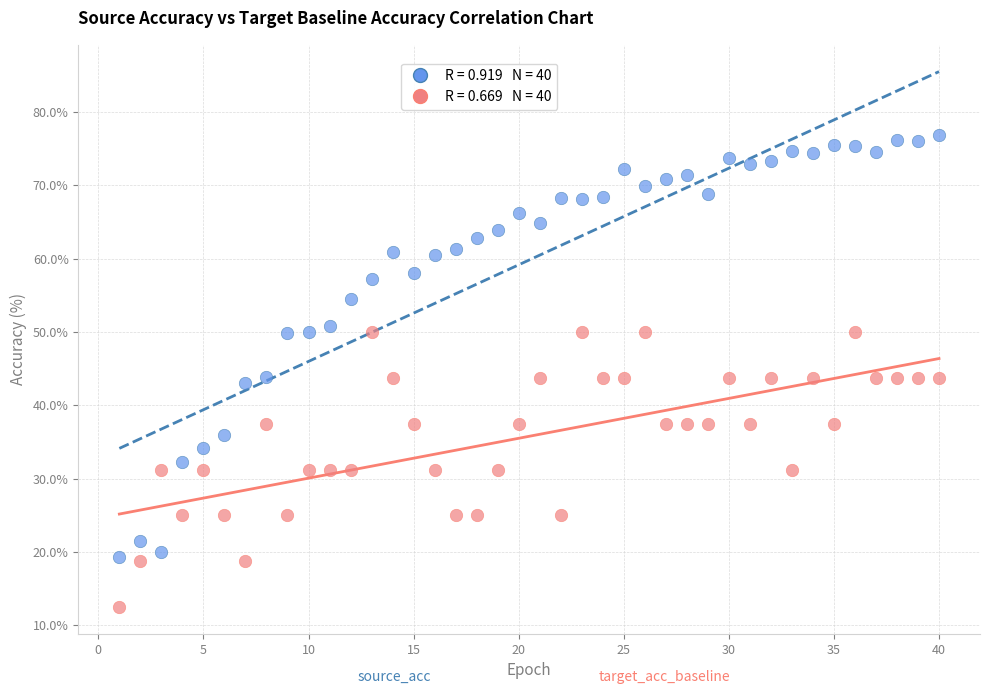

Across all data points, what is the range of Y values (max minus min)?

64.4